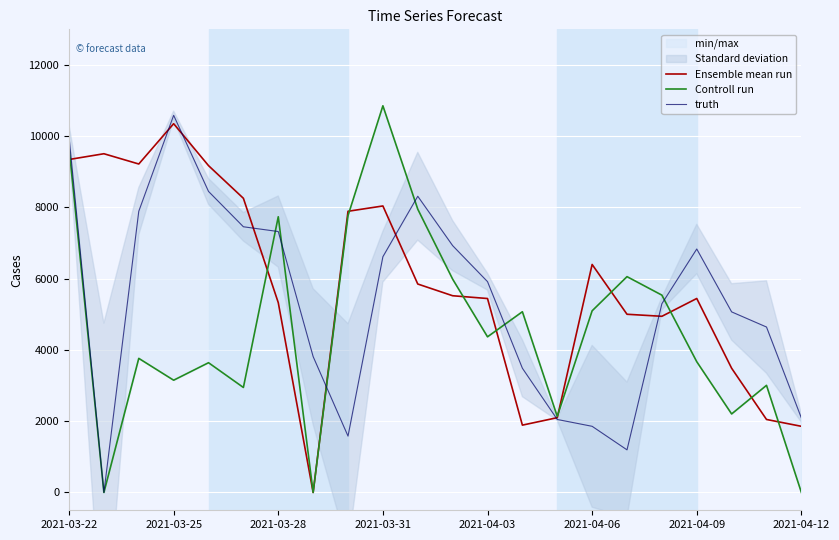

Reading left to right, list all the values displayed in this chart.

Ensemble mean run: 9346.0	9508.0	9220.0	10351.0	9174.0	8257.0	5328.0	0.0	7893.0	8042.0	5851.0	5522.0	5444.0	1890.0	2099.2	6400.0	5002.0	4945.0	5445.0	3487.0	2049.0	1857.0
Controll run: 9685.3	0.0	3764.0	3151.0	3642.0	2947.0	7739.0	0.0	7772.0	10854.0	7952.0	5988.0	4369.0	5073.0	2135.3	5099.0	6058.0	5539.0	3670.0	2204.0	3007.0	0.0
truth: 9988.0	0.0	7893.0	10587.0	8450.0	7458.0	7324.0	3814.0	1582.0	6617.0	8315.0	6929.0	5918.0	3487.0	2049.0	1857.0	1196.0	5298.0	6834.0	5069.0	4644.0	2091.0